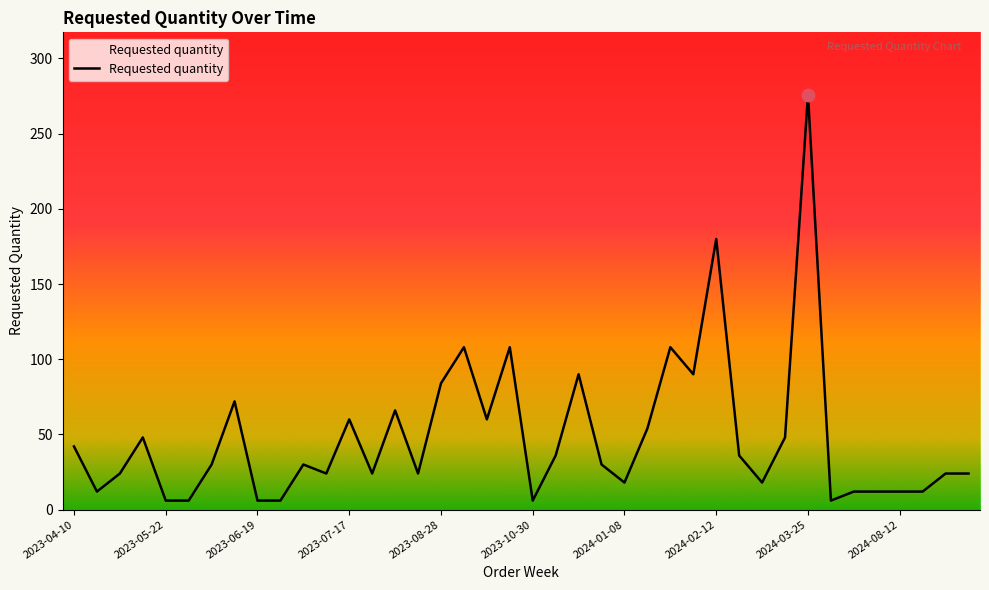

What is the greatest value displayed?

276